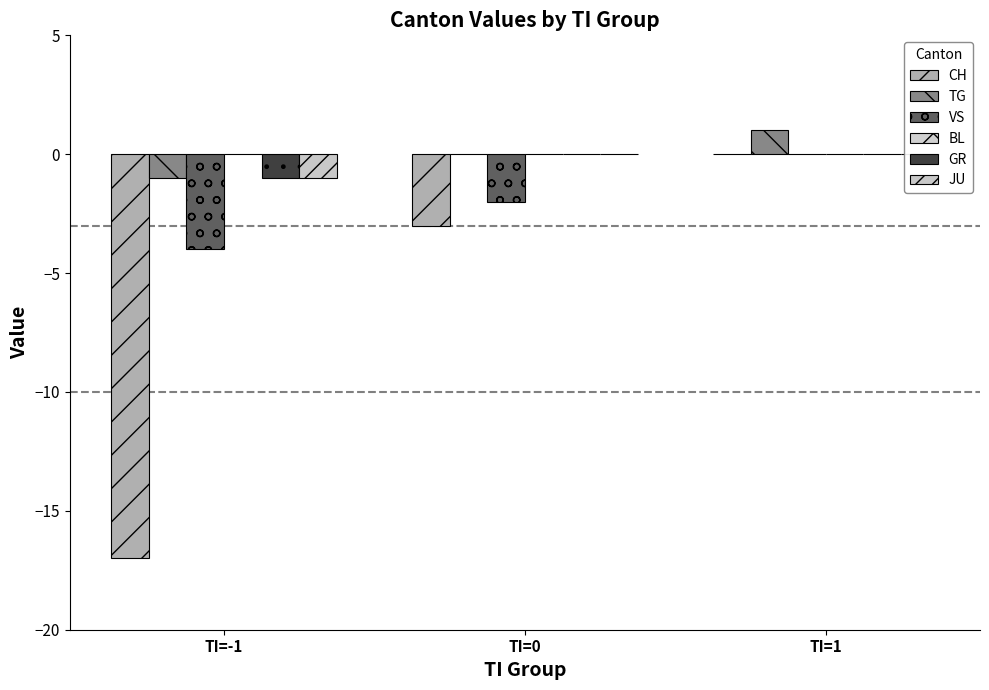

Count the JU values in the range -1 to 0.

3